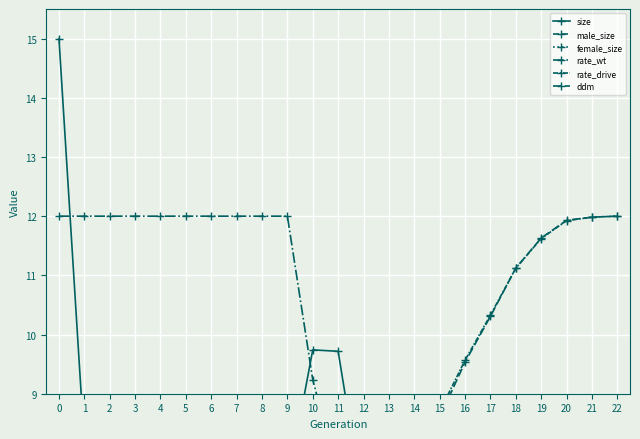

What is the sum of the rate_wt values at 13 and 19?

5.6